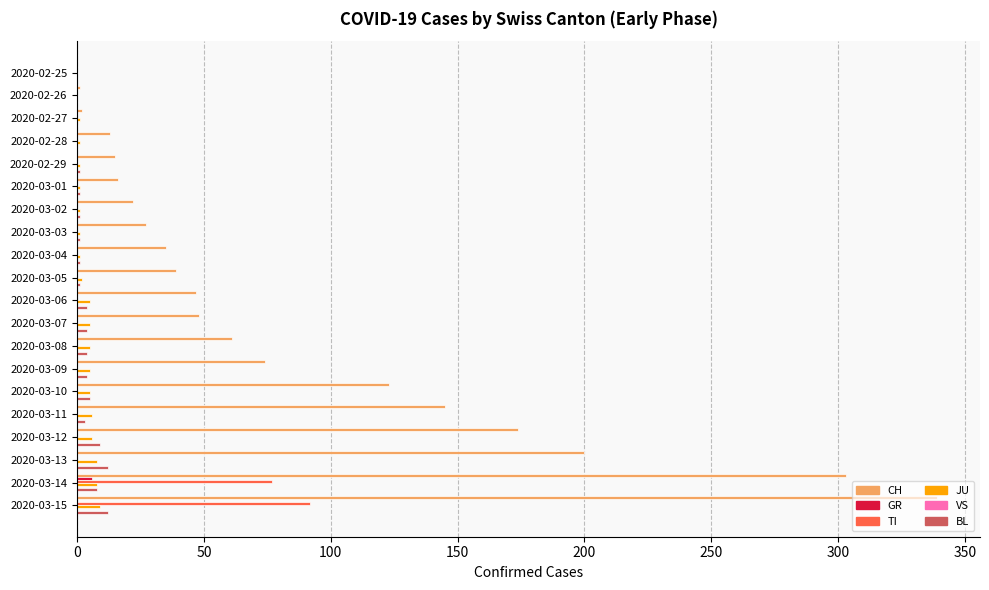

What is the sum of all BL values?

71